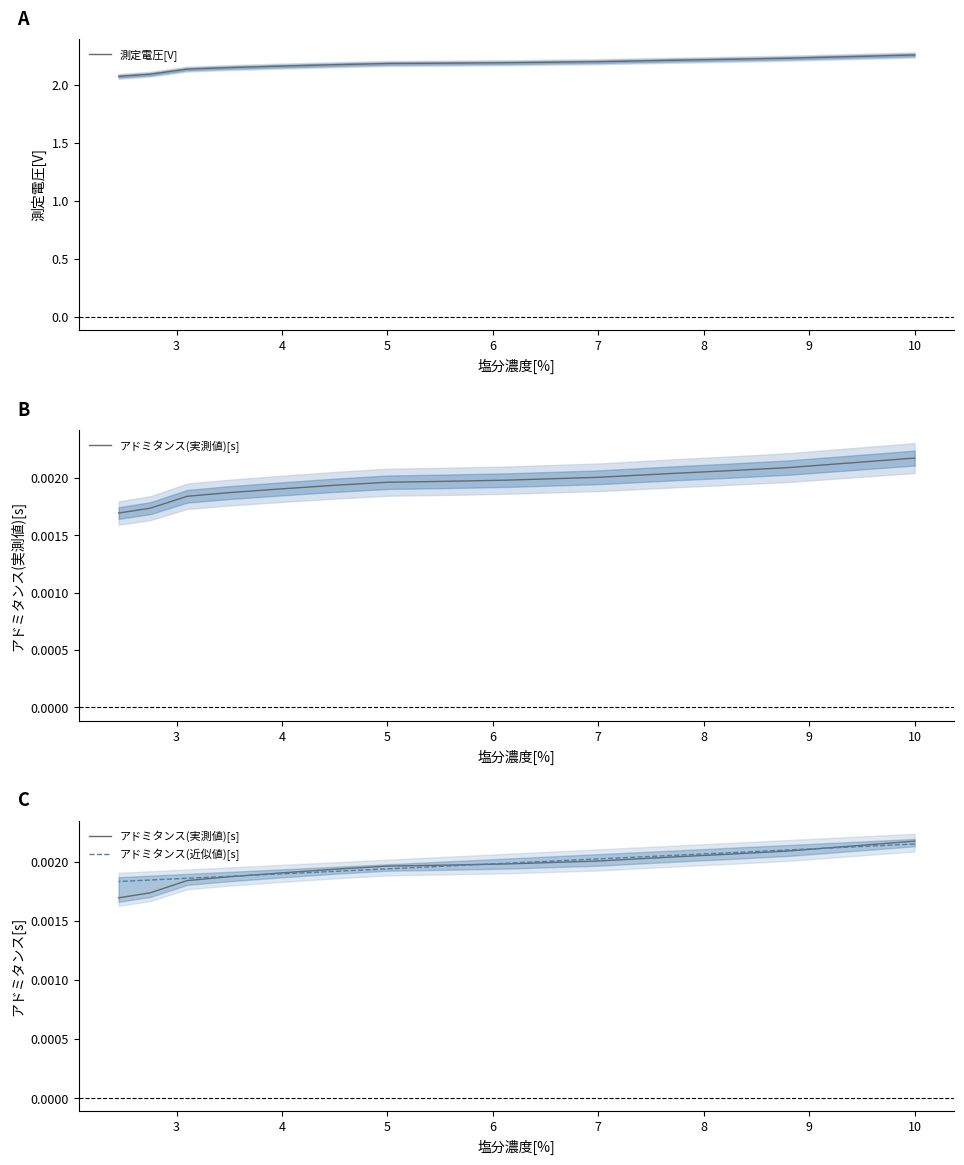

True or false: アドミタンス(実測値)[s] has more than 0 points higher than both neighbors.

False